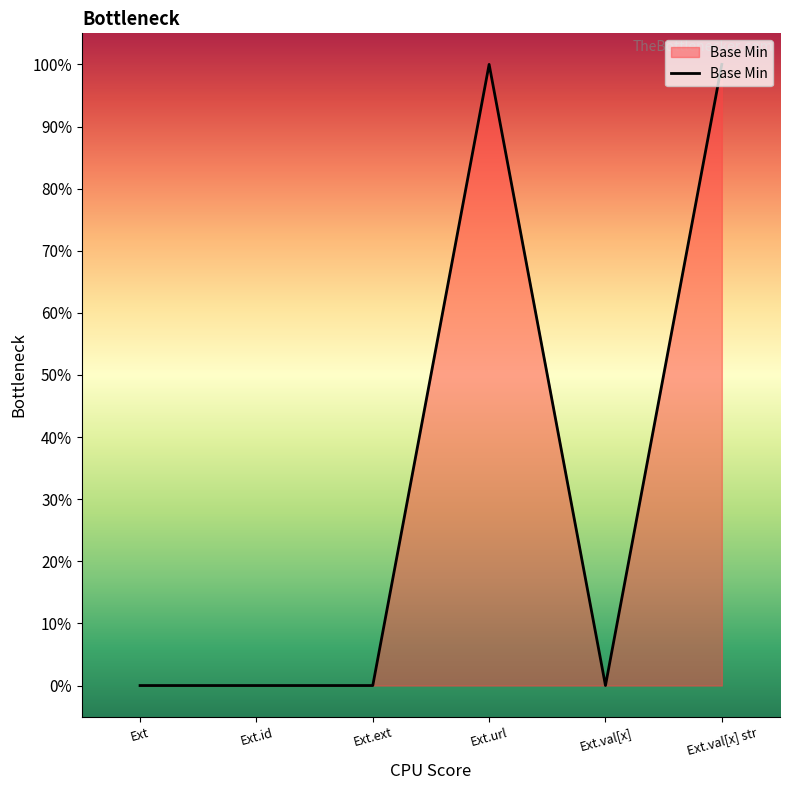

Does the chart display data point markers on the line(s)?

No